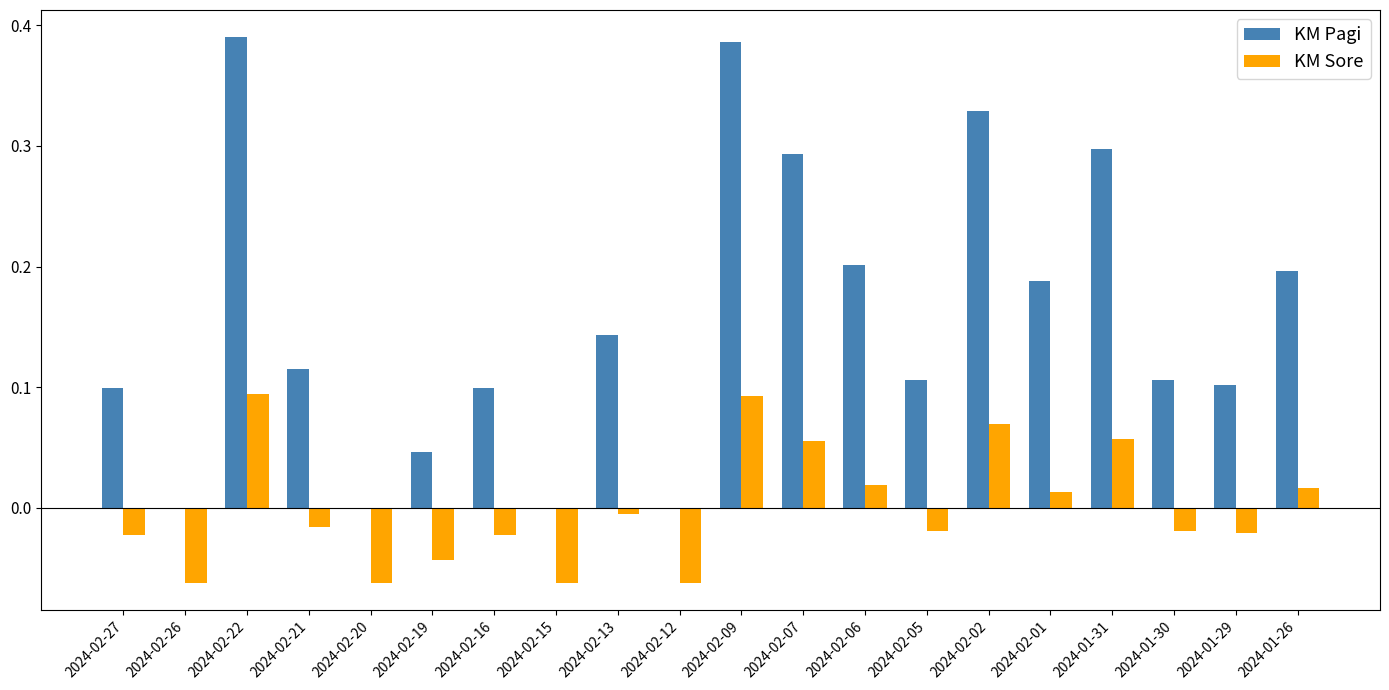

Which series changed the most between 2024-02-27 and 2024-02-20?

KM Pagi